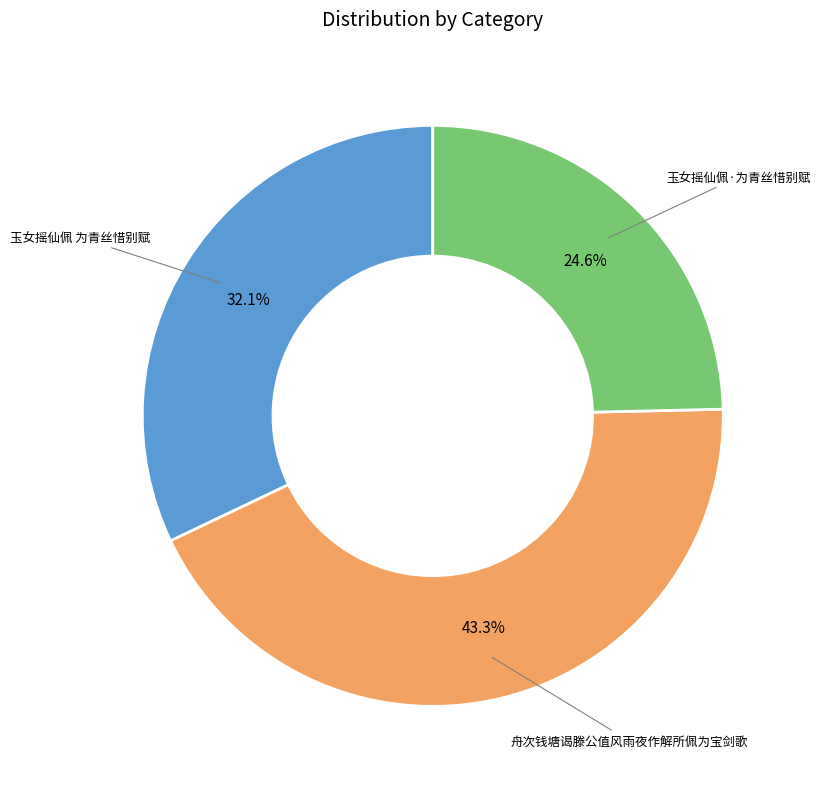

Is there a majority slice in this chart?

No